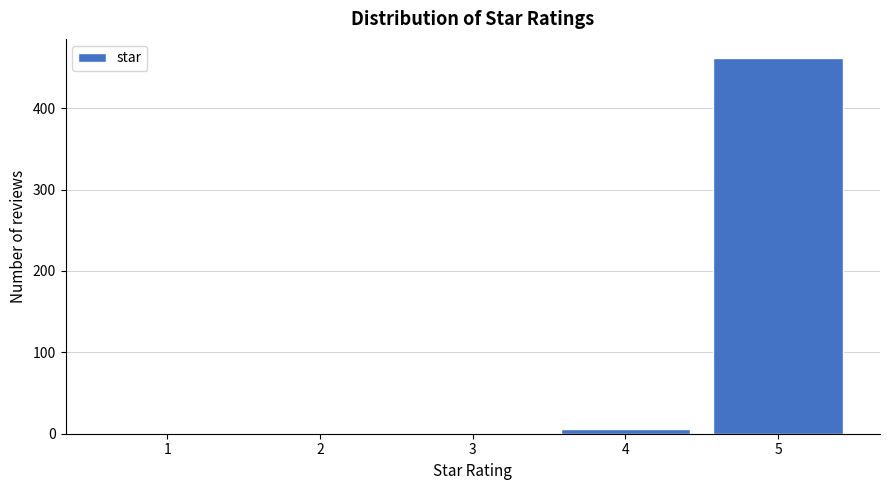

Reading left to right, list all the values displayed in this chart.

1=0	2=0	3=0	4=6	5=462